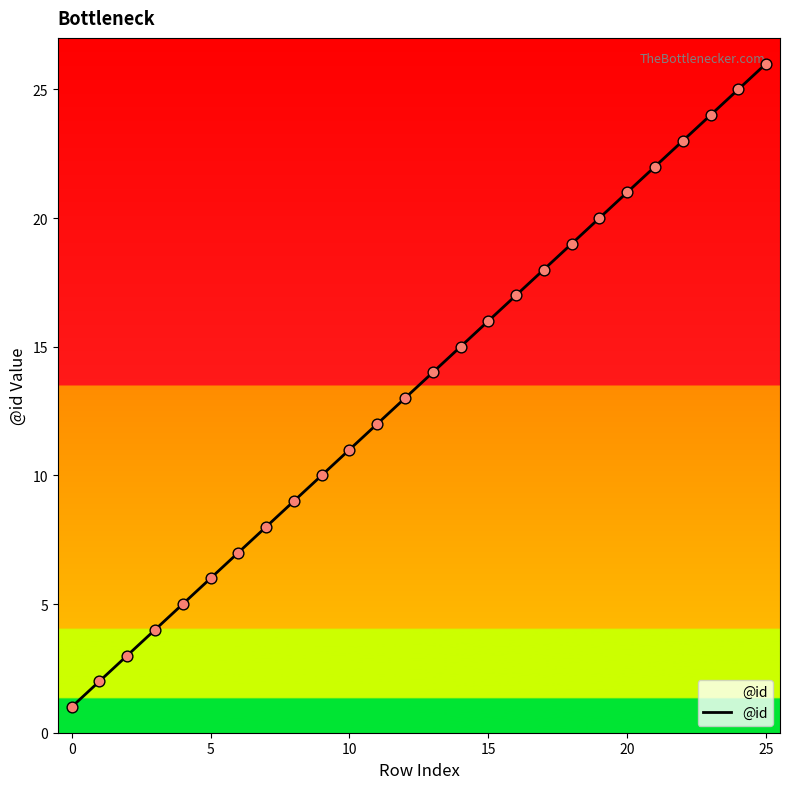

What is the greatest value displayed?

26